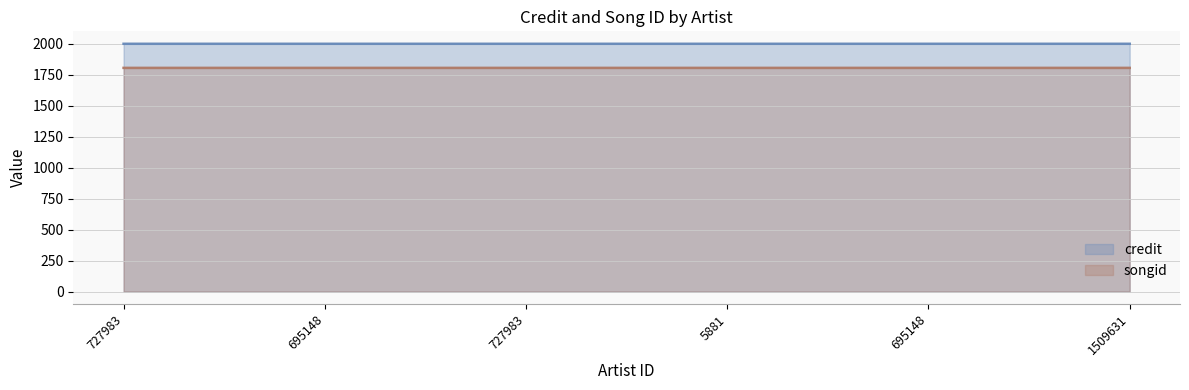

What is the sum of the credit values at 727983 and 5881?

4002.1